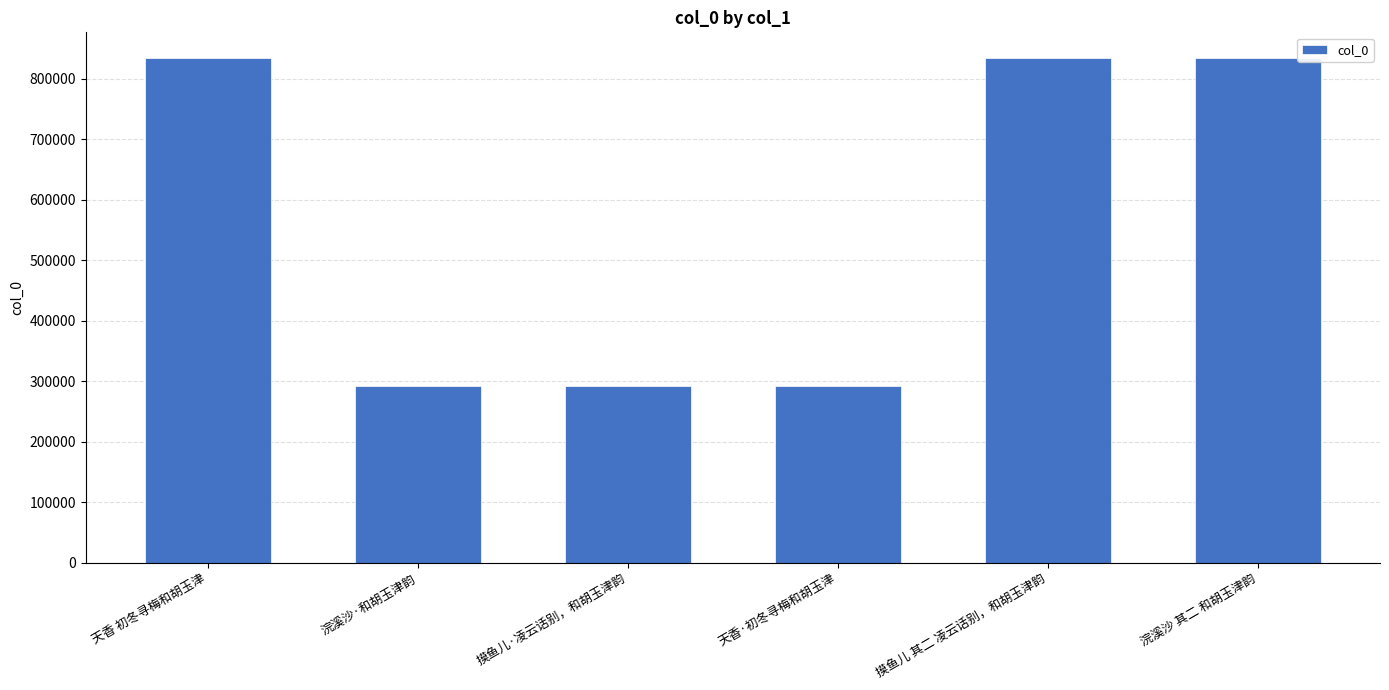

True or false: the data shows 89198 at 天香·初冬寻梅和胡玉津.

False